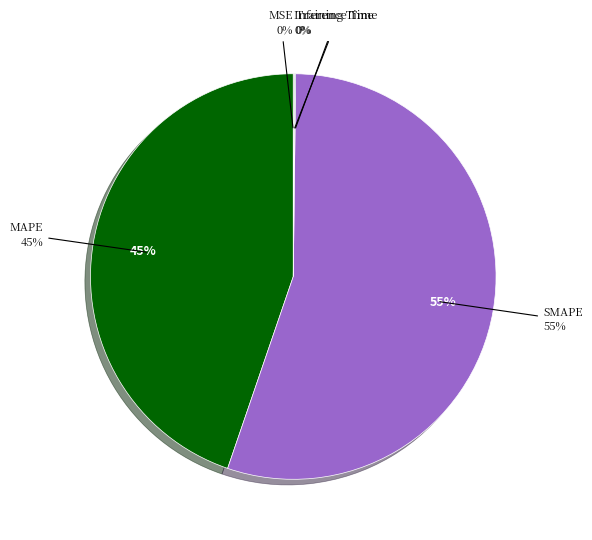

To the nearest percent, what is the difference between the SMAPE and Training Time slice percentages?

55%